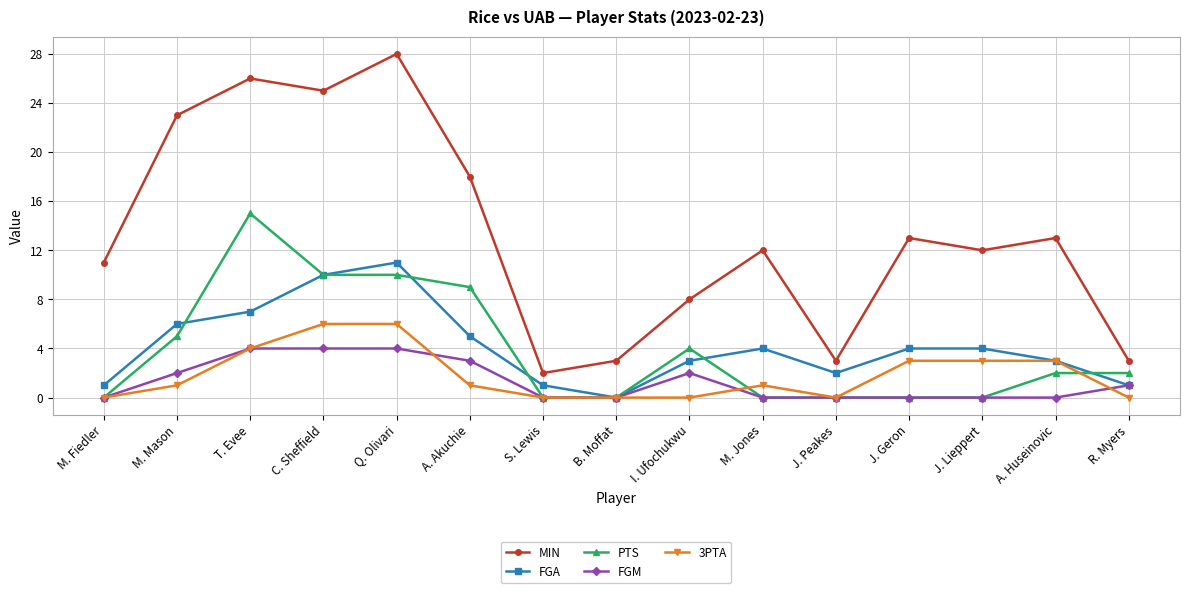

What is the maximum value shown in the chart?

28